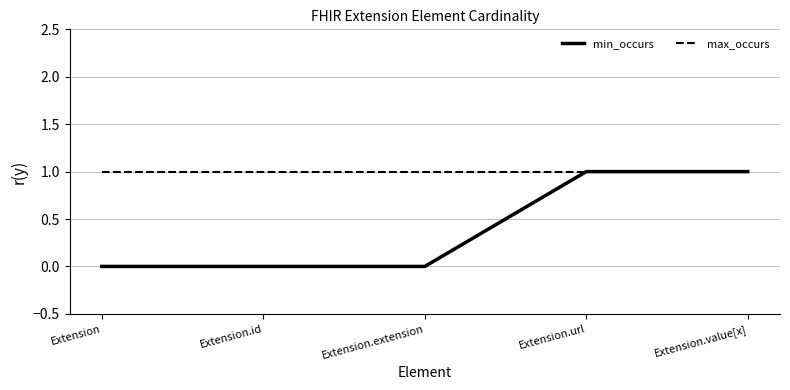

What is the total value across all series at Extension.url?

2